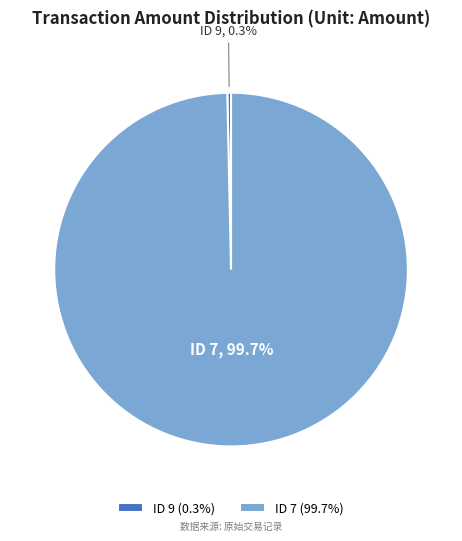

Between ID 9 and ID 7, which is larger?

ID 7